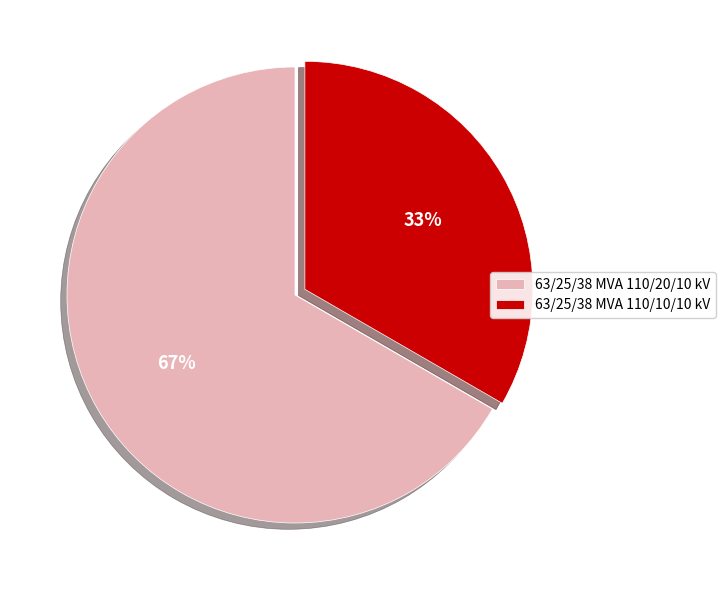

What percentage is the 63/25/38 MVA 110/20/10 kV slice, to the nearest percent?

67%